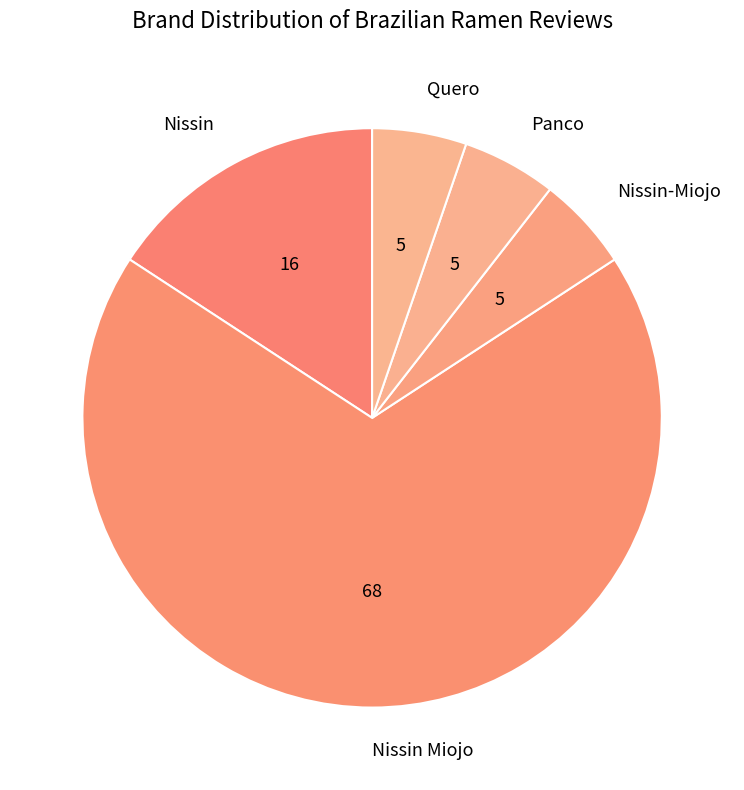

Is it true that Nissin is 4% of the pie?

False